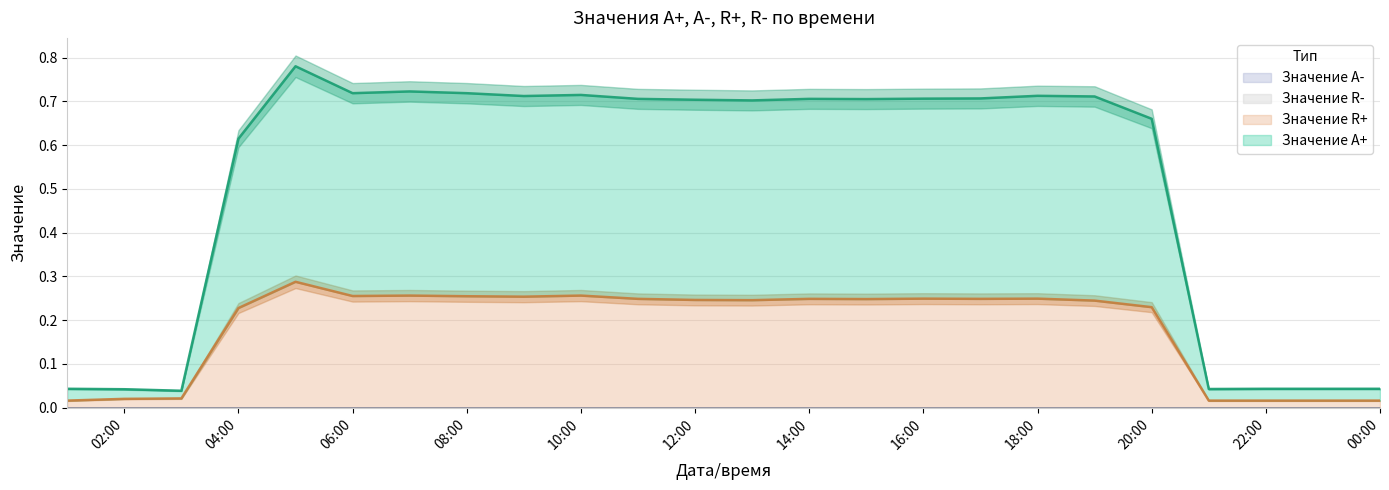

Does the chart display data point markers on the line(s)?

No